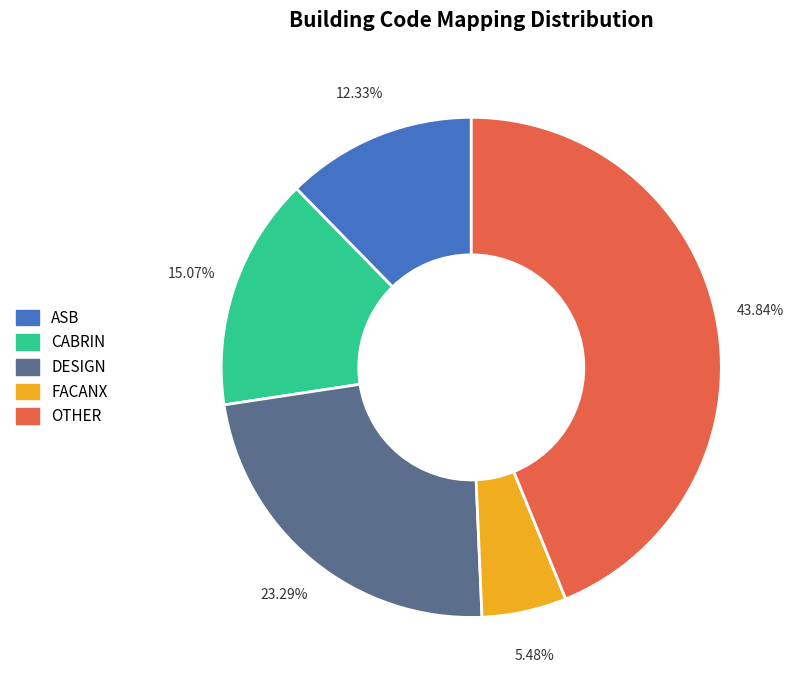

Is it true that FACANX is 5% of the pie?

True